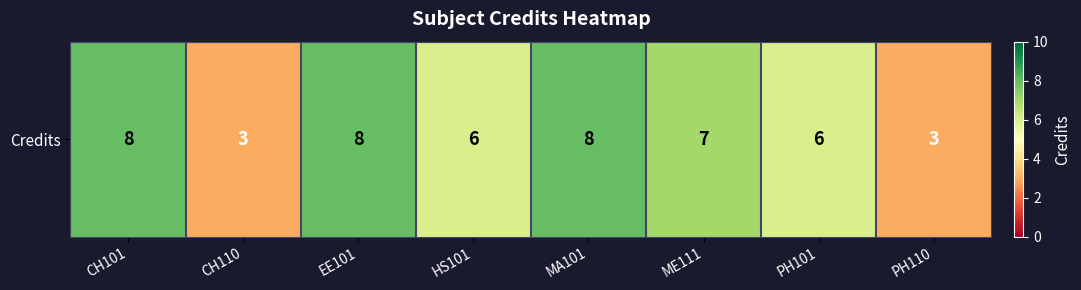

Reading left to right, transcribe all the data shown in this chart.

8	3	8	6	8	7	6	3